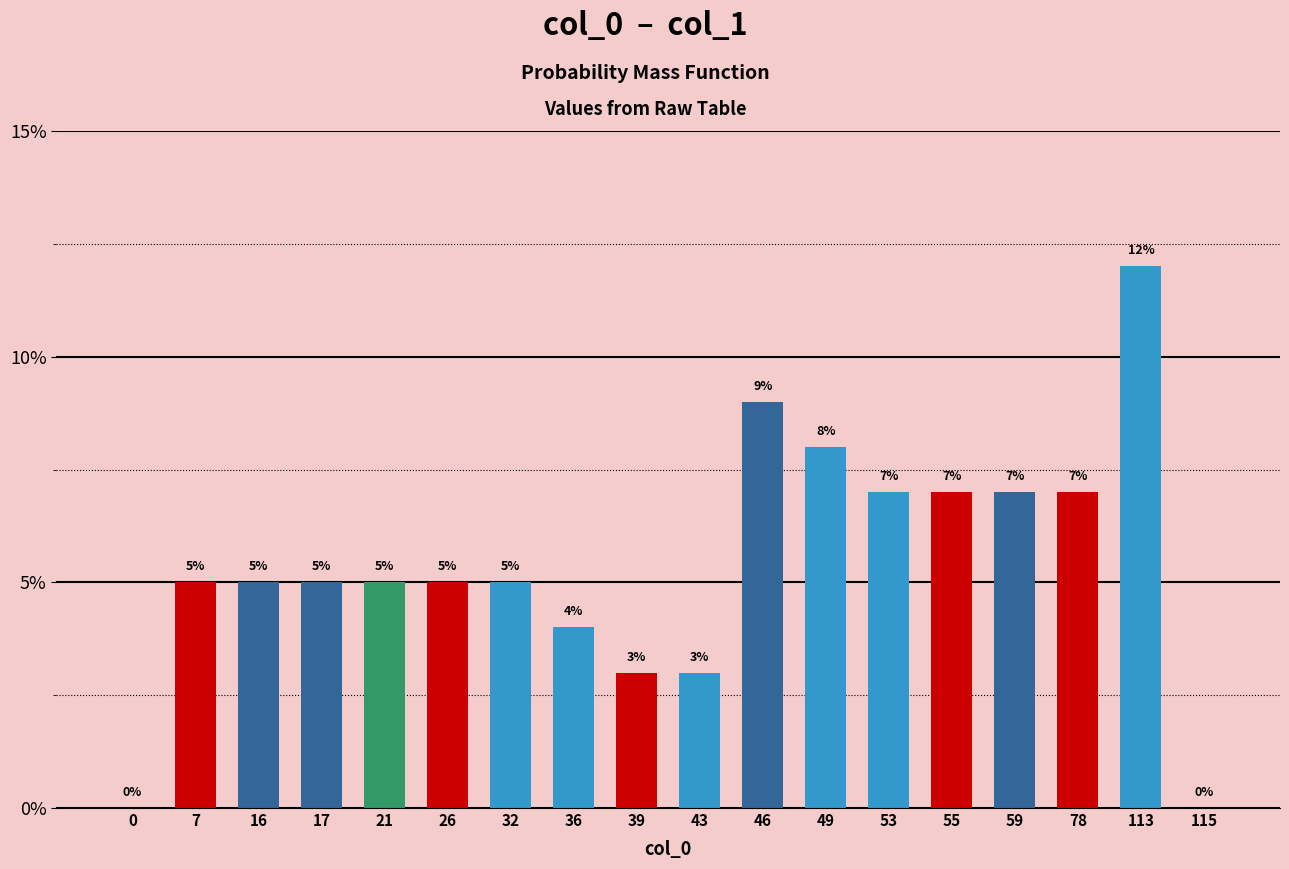

Reading right to left, extract all data points from this chart.

115=0.0	113=0.1	78=0.1	59=0.1	55=0.1	53=0.1	49=0.1	46=0.1	43=0.0	39=0.0	36=0.0	32=0.1	26=0.1	21=0.1	17=0.1	16=0.1	7=0.1	0=0.0